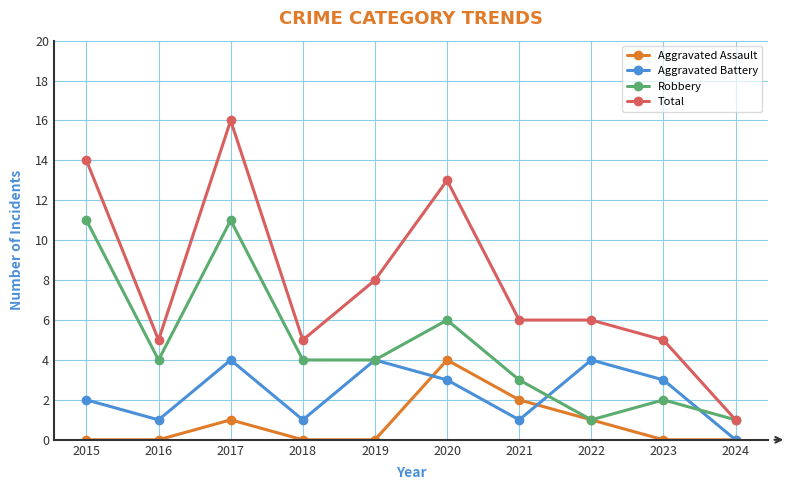

At which label does Total reach its peak?

2017